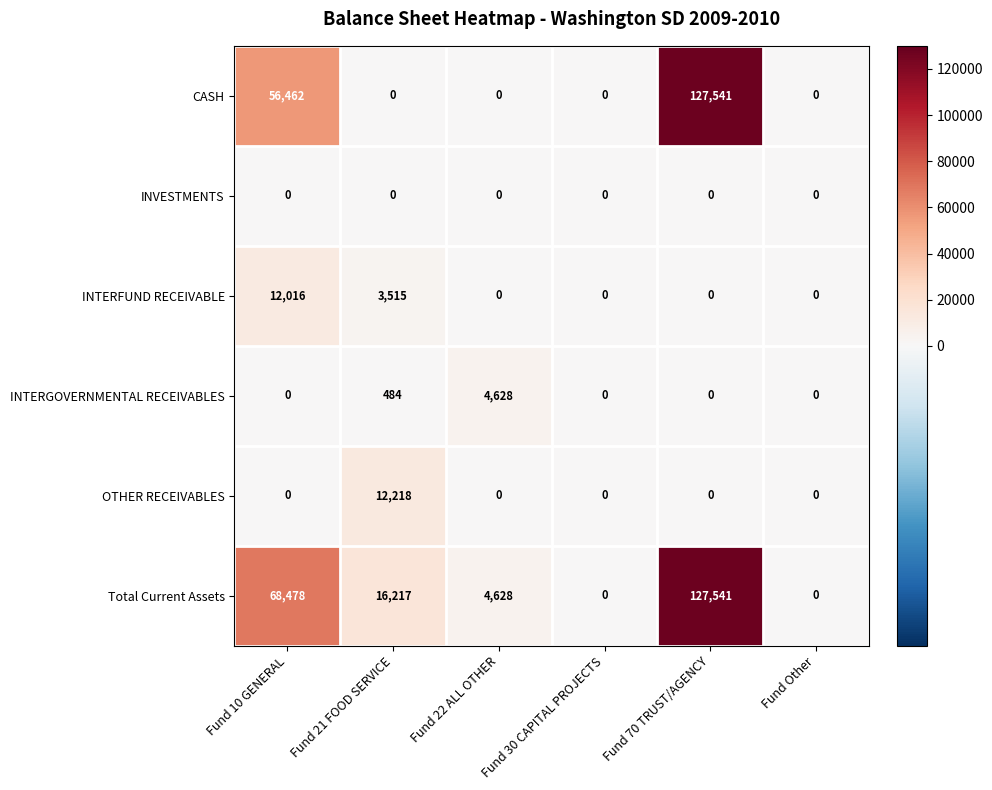

Which series has the largest total across all categories?

Total Current Assets